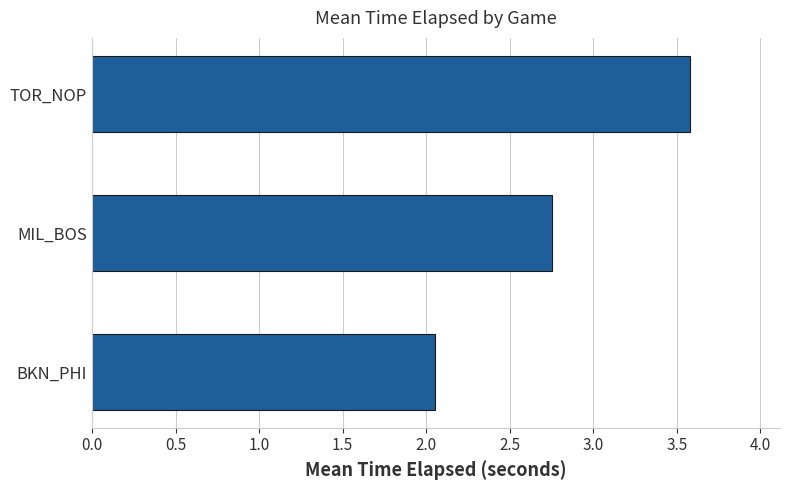

Where is the data nearest to the value 2?

BKN_PHI